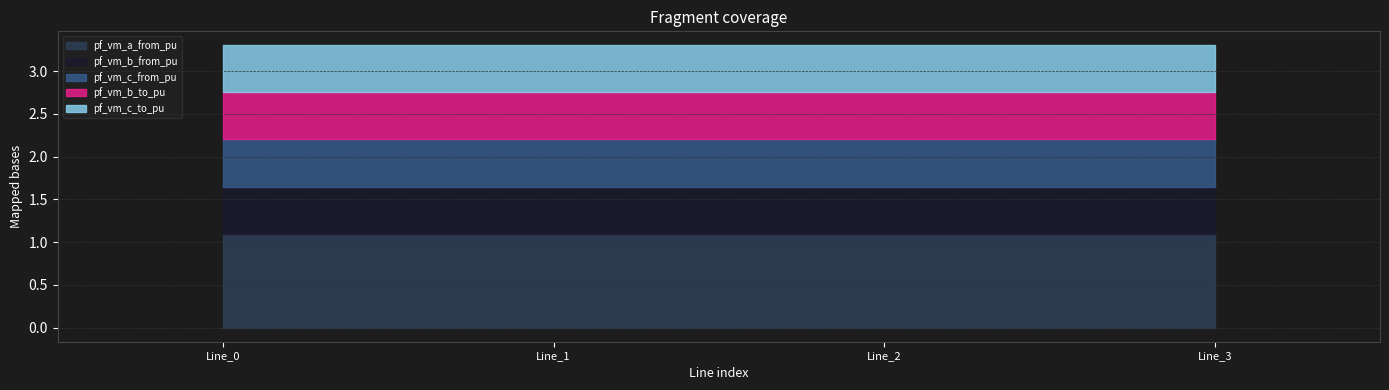

True or false: pf_vm_c_to_pu and pf_vm_b_to_pu intersect in this chart.

False